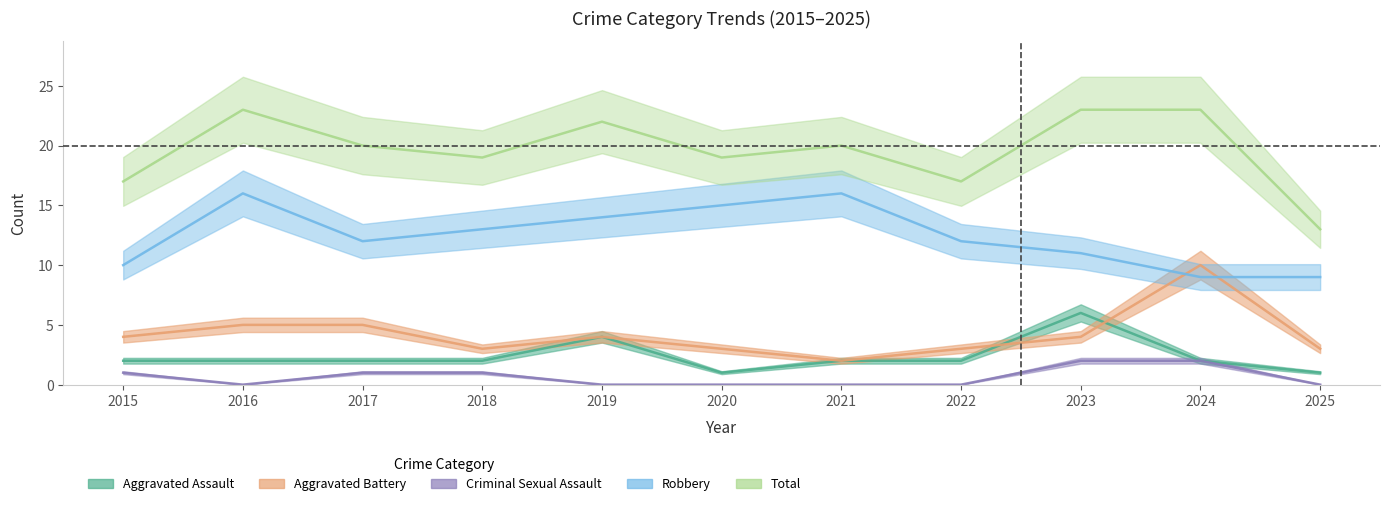

Between 2019 and 2015, which is larger?

2019